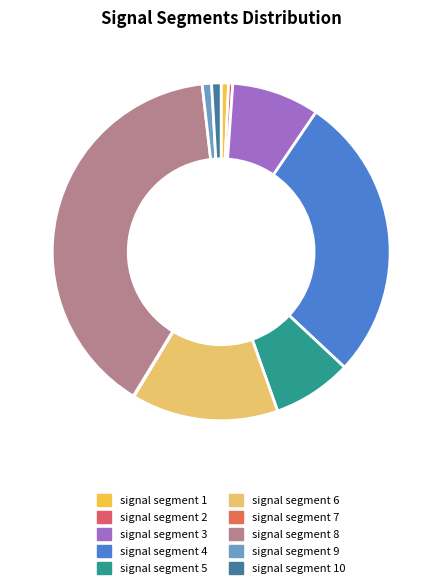

Count the number of slices in the pie.

10